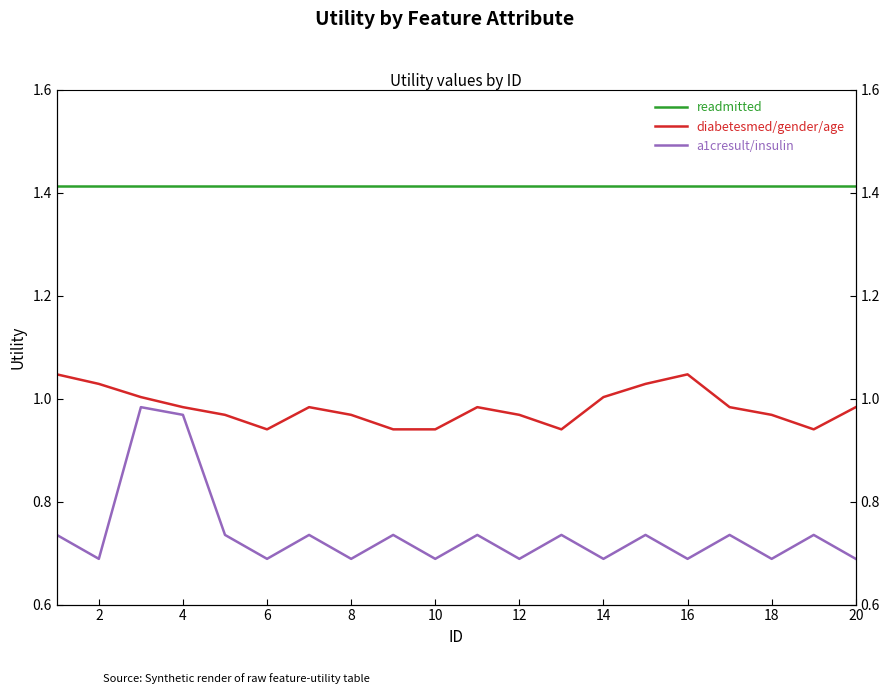

How many lines are shown in the chart?

3